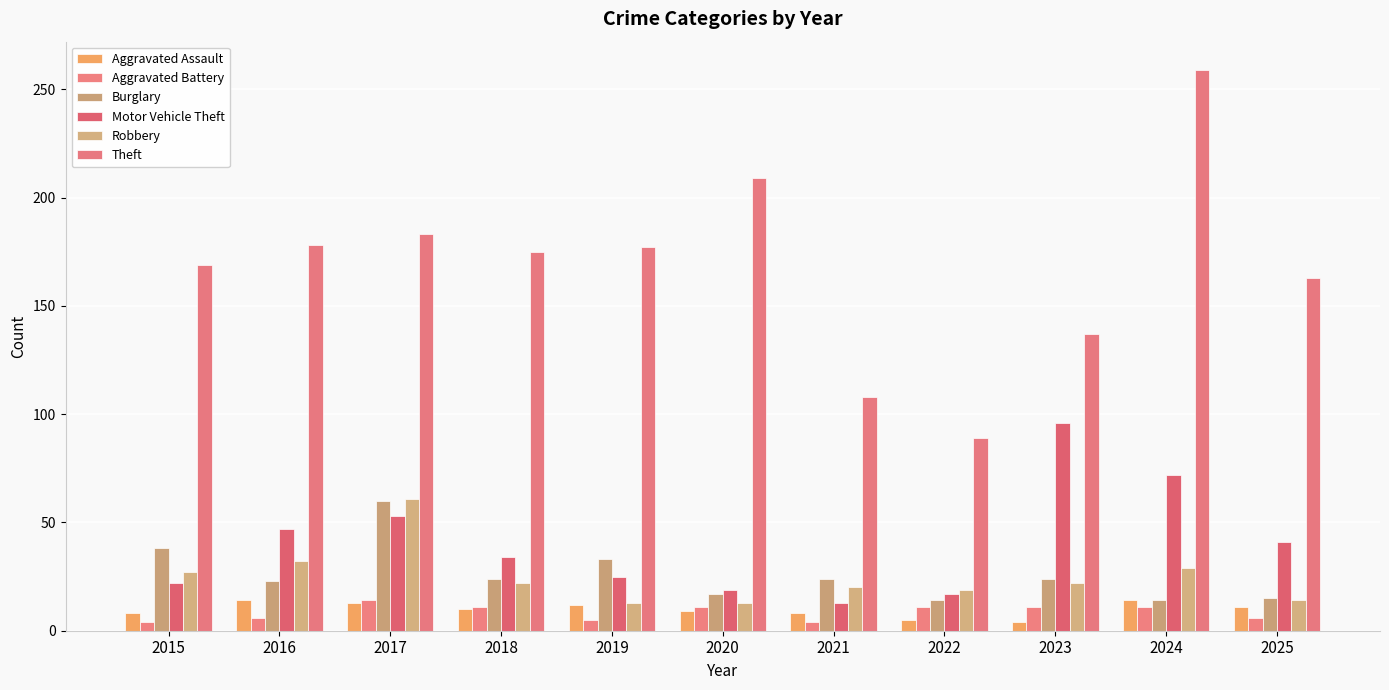

Rank the categories by Motor Vehicle Theft value from highest to lowest.

2023, 2024, 2017, 2016, 2025, 2018, 2019, 2015, 2020, 2022, 2021